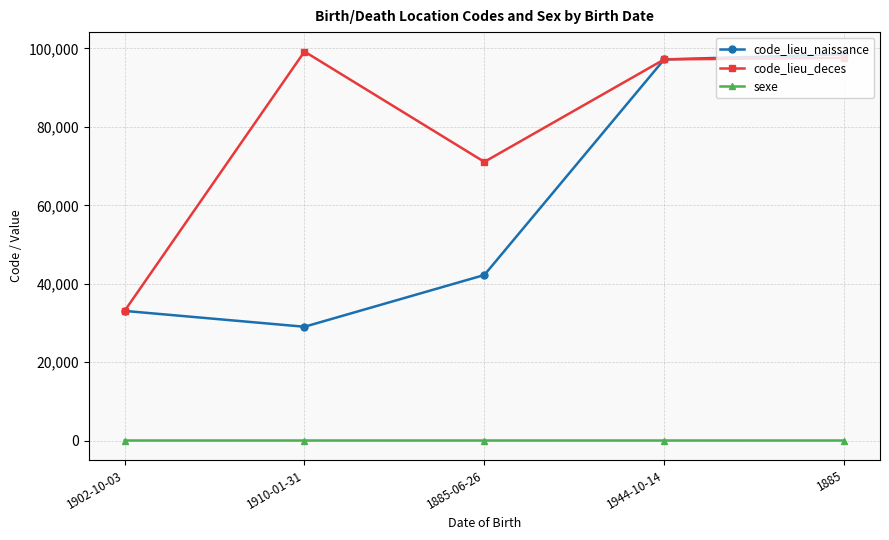

How many data points does each series have?

5